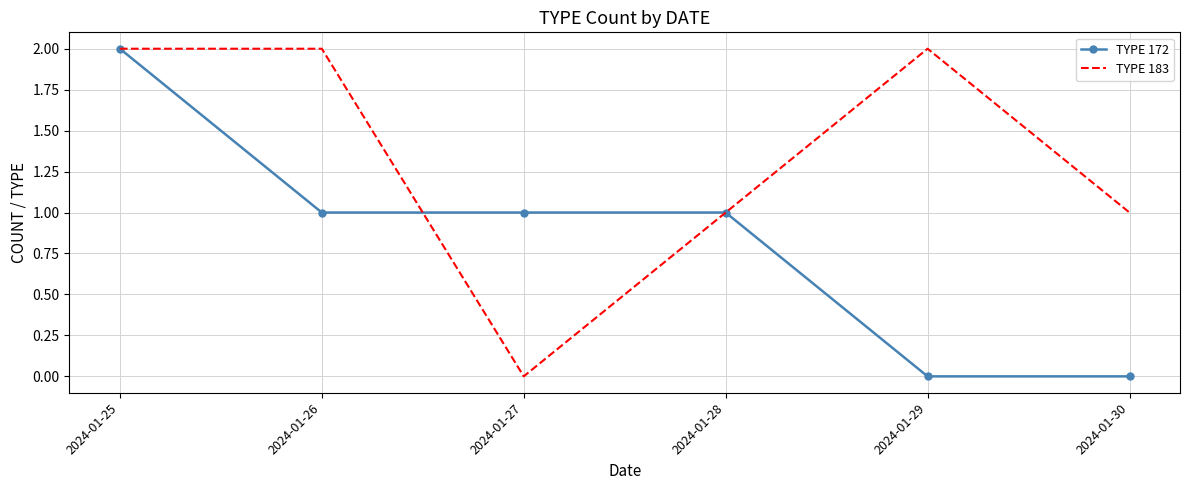

Read the TYPE 183 value at 2024-01-26.

2